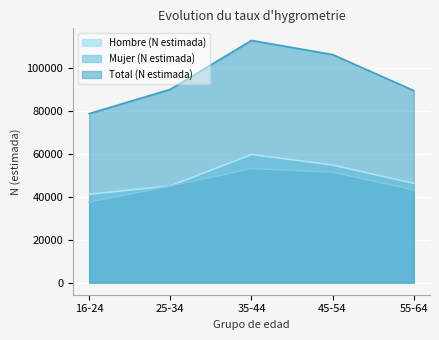

True or false: Hombre (N estimada) has a value of 45135 at 25-34.

True